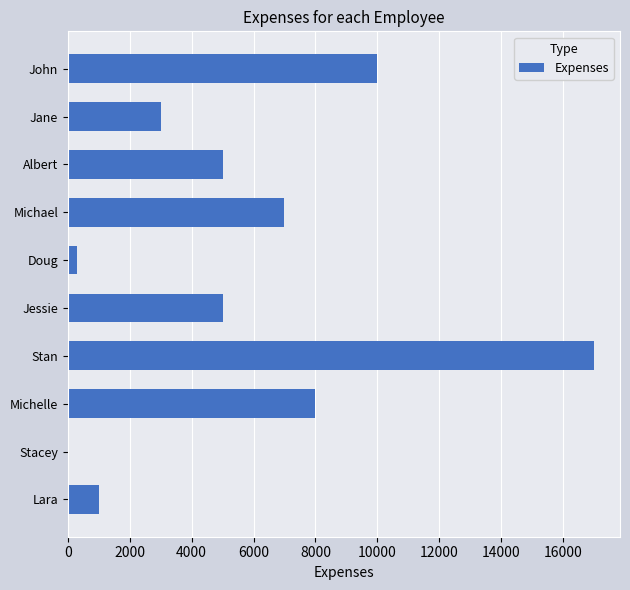

Which has a higher value, Albert or Lara?

Albert